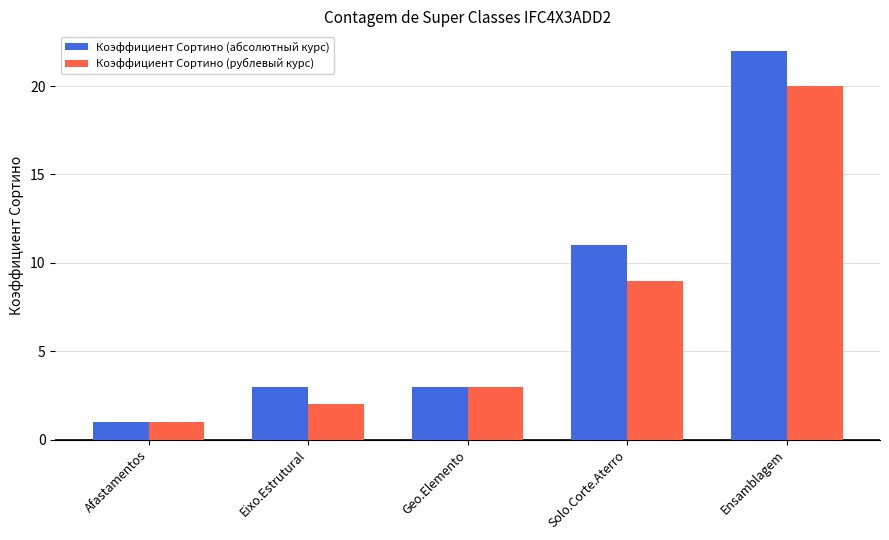

At how many categories does at least one series exceed 10?

2